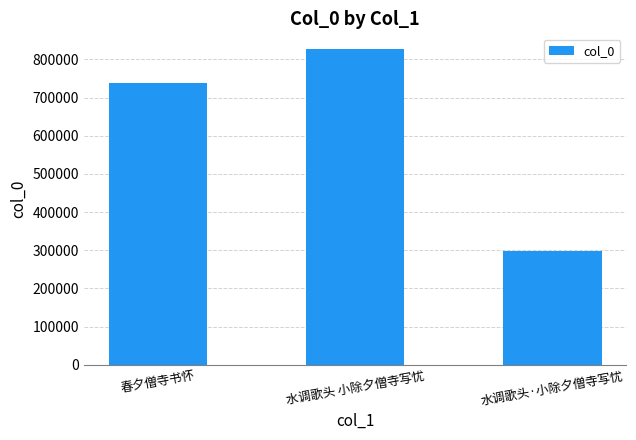

What is the label of the 3rd bar from the right?

春夕僧寺书怀